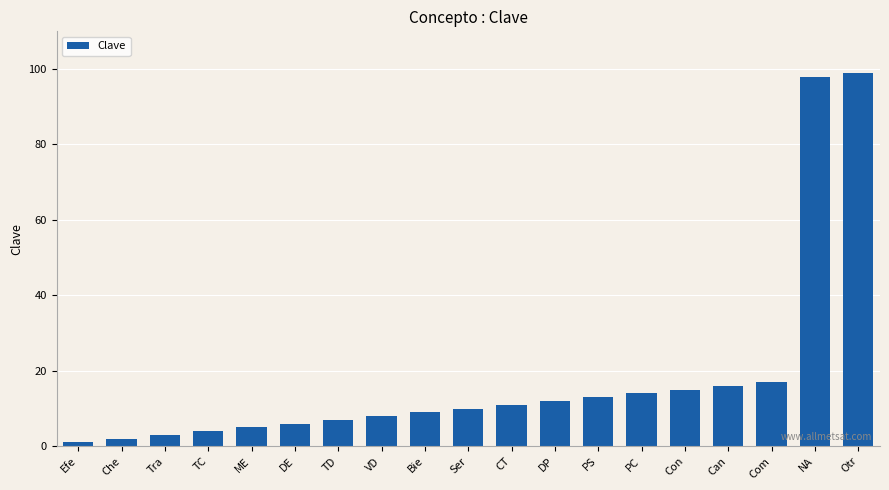

List the labels in order of value, smallest first.

Efe, Che, Tra, TC, ME, DE, TD, VD, Bie, Ser, CT, DP, PS, PC, Con, Can, Com, NA, Otr